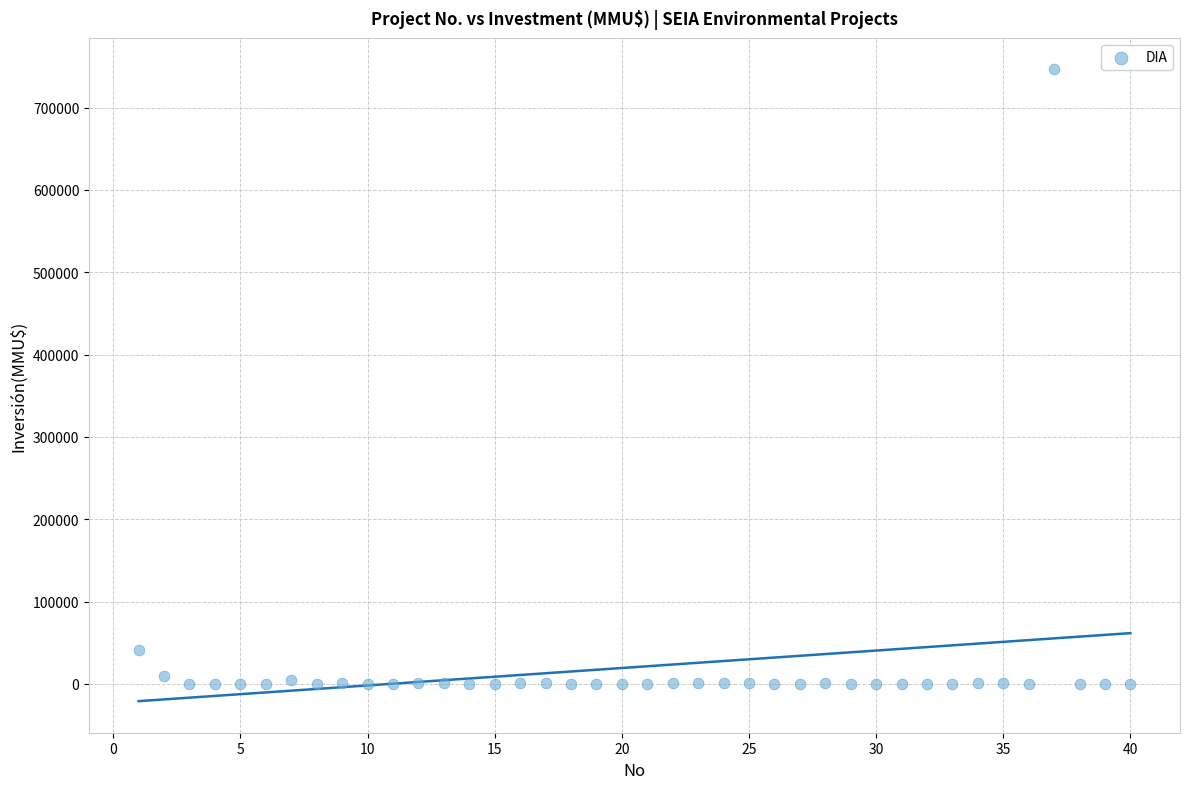

What Y value in the scatter plot is closest to 373159?

40815